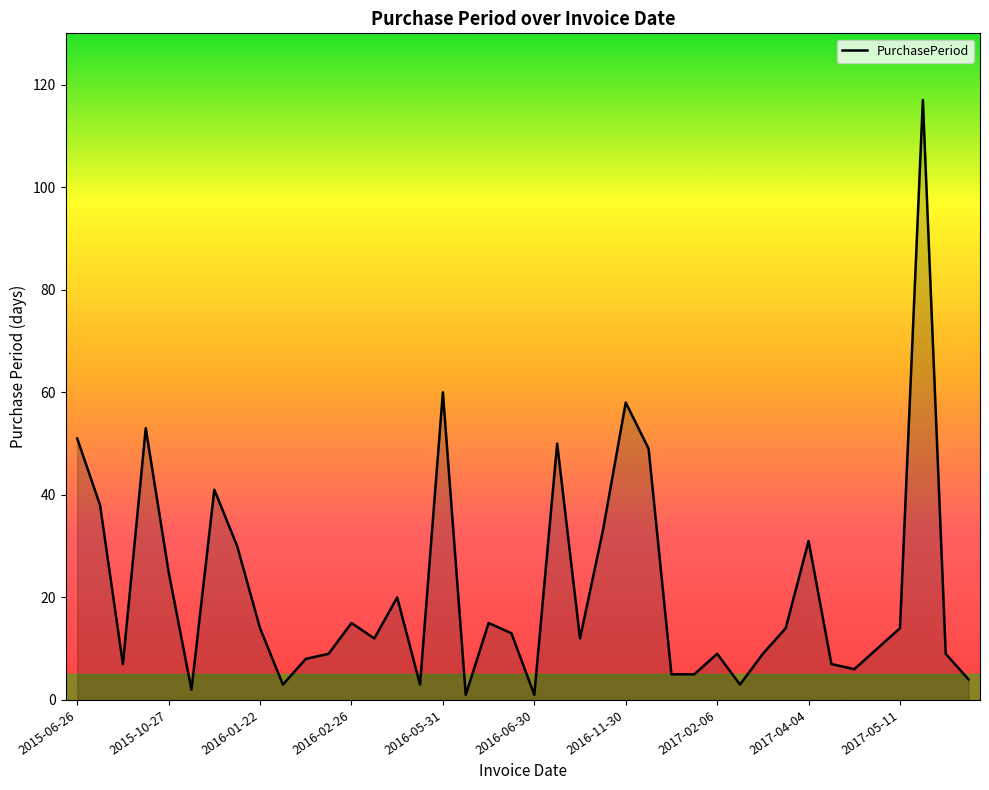

How many lines are shown in the chart?

1